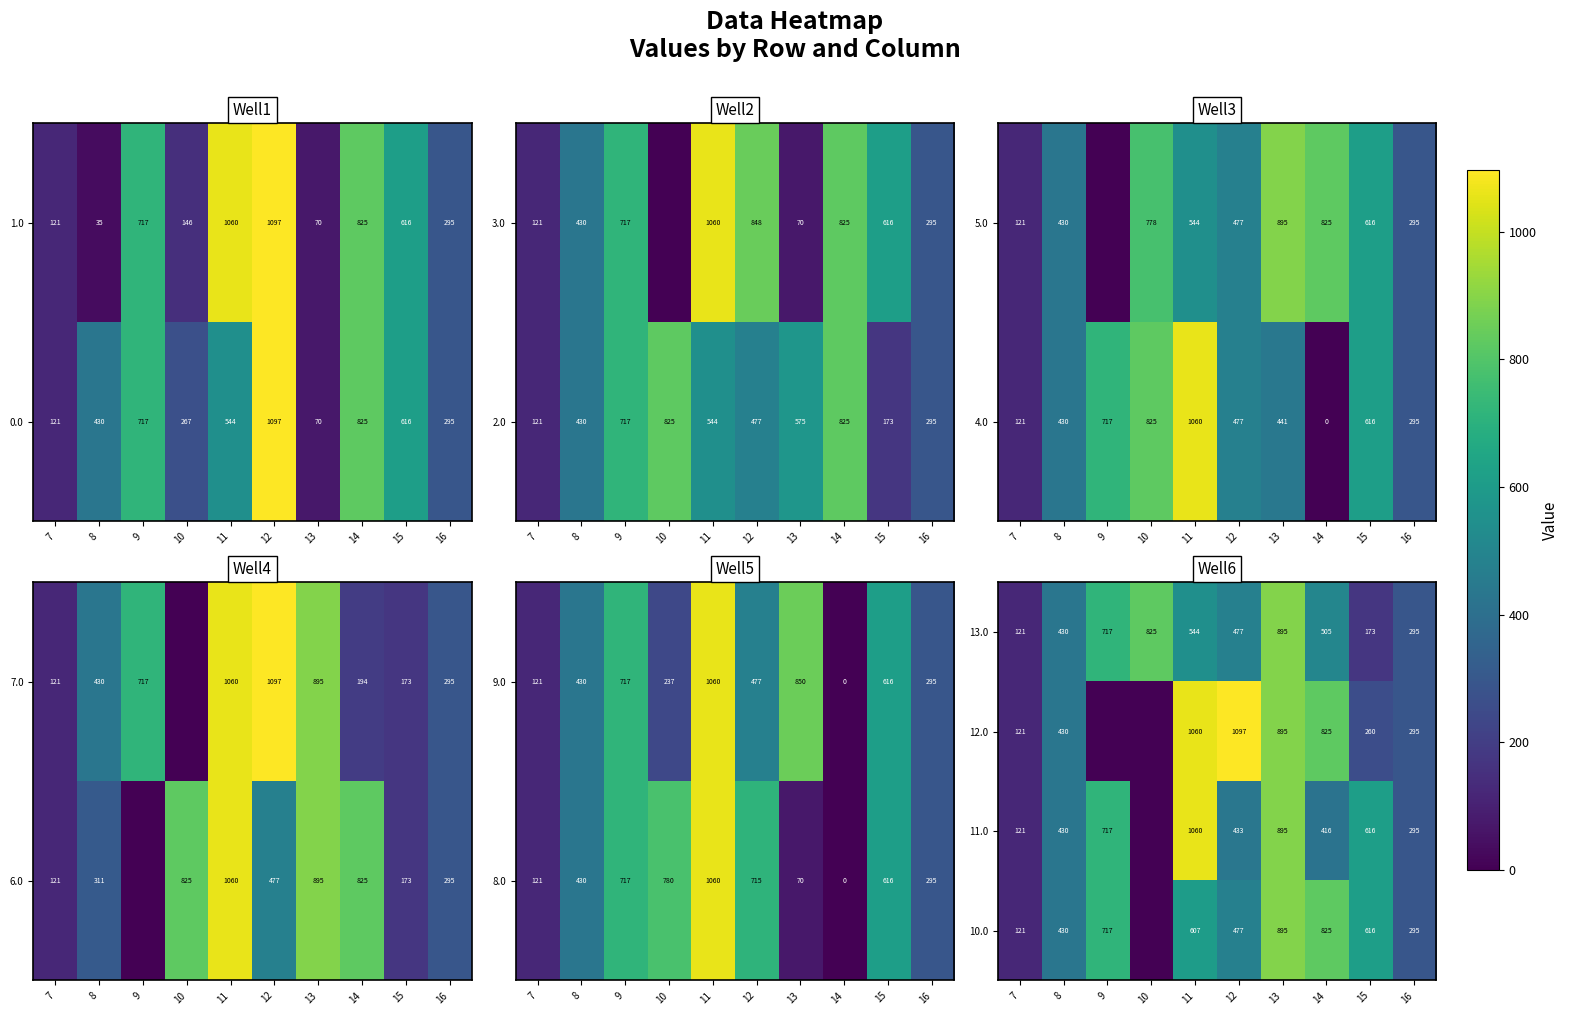

The 10.0 series shows 216.4 at 8. True or false?

False